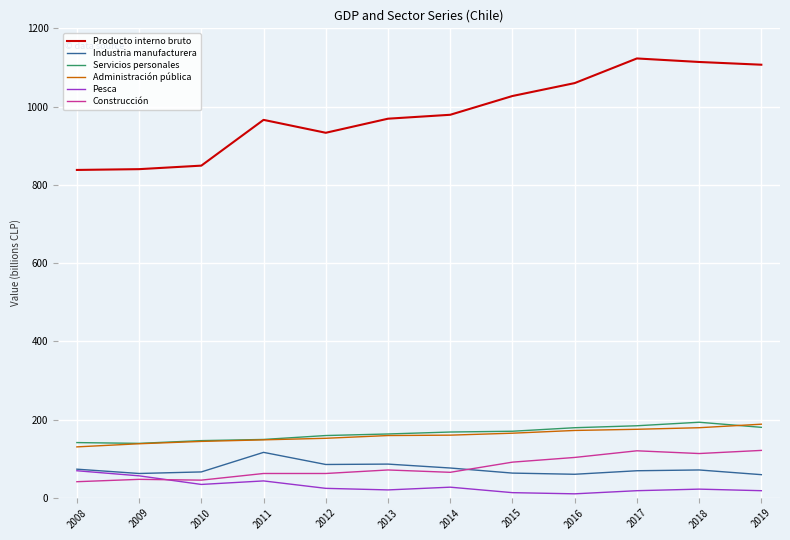

True or false: Pesca and Producto interno bruto cross at least once.

False